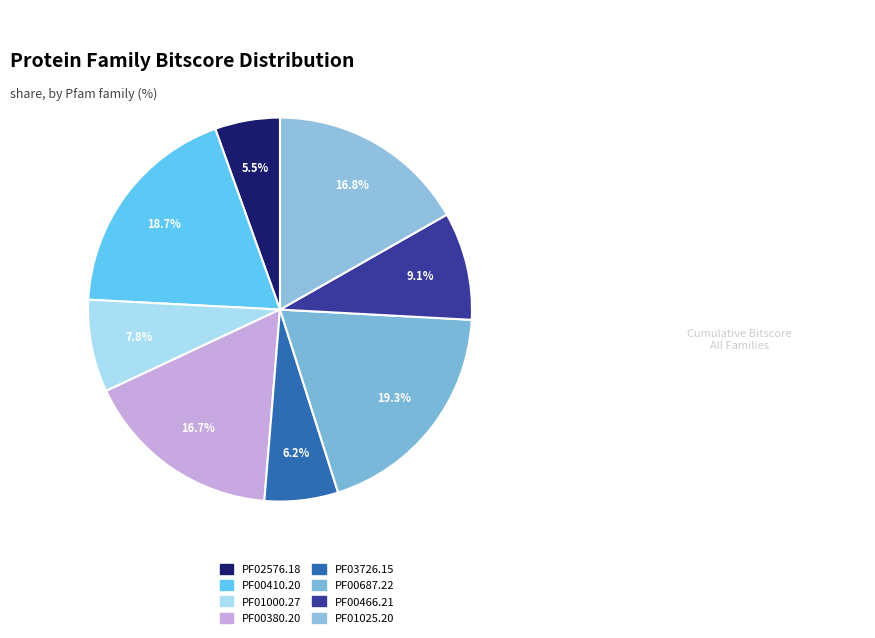

How many segments does this pie chart have?

8